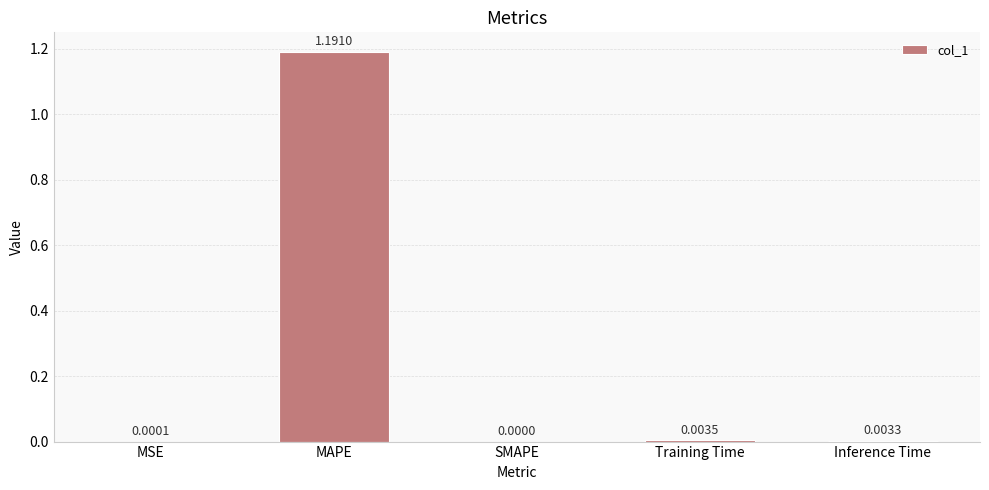

What is the change in value from MAPE to Training Time?

-1.2